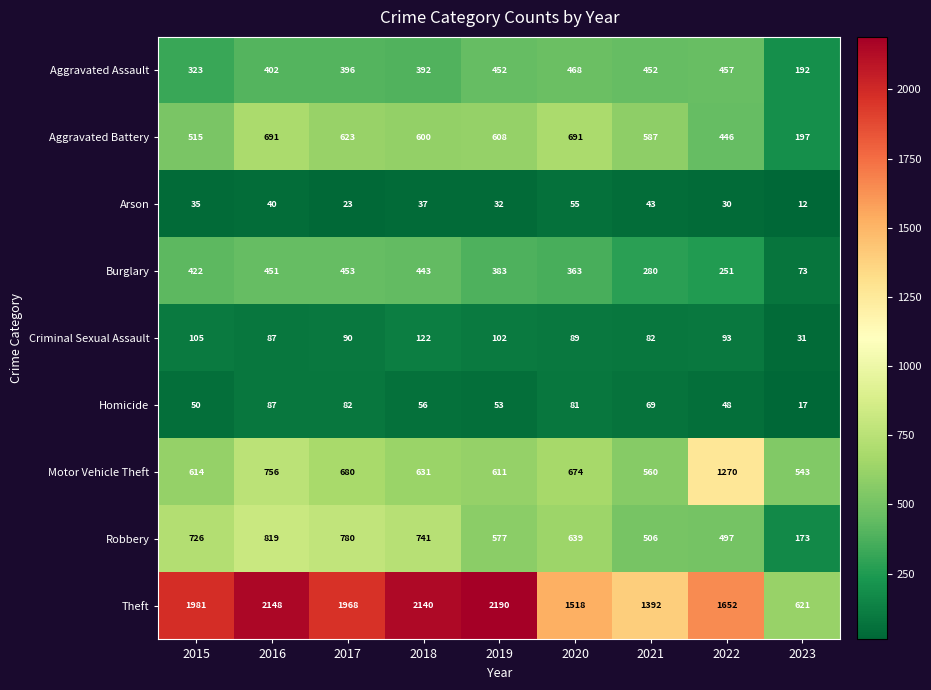

How many data points in Aggravated Battery are less than 600?

4